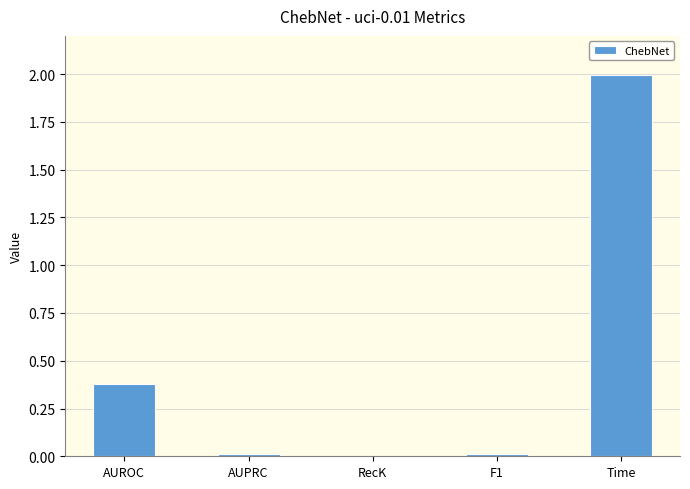

What is the maximum value shown in the chart?

2.0